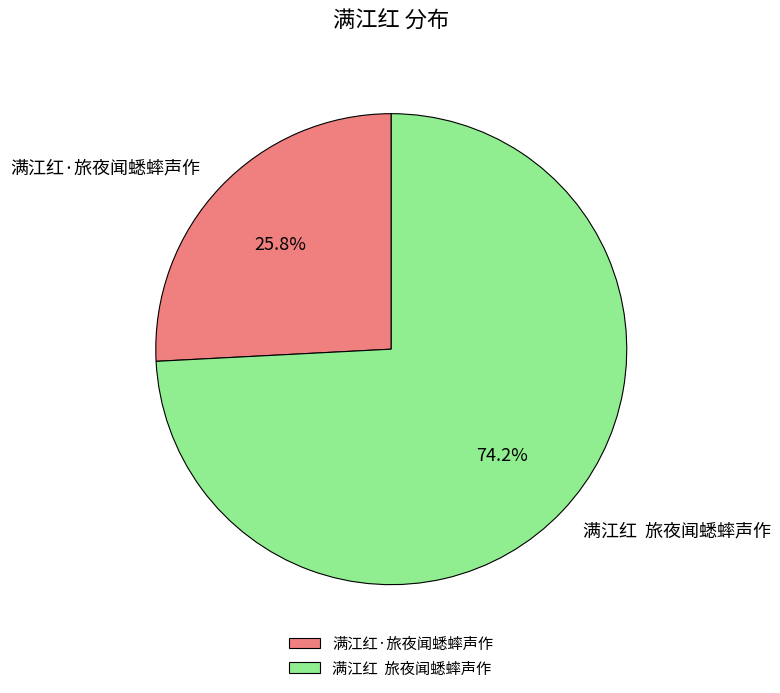

Combined, do 满江红·旅夜闻蟋蟀声作 and 满江红 旅夜闻蟋蟀声作 account for over 50%?

Yes